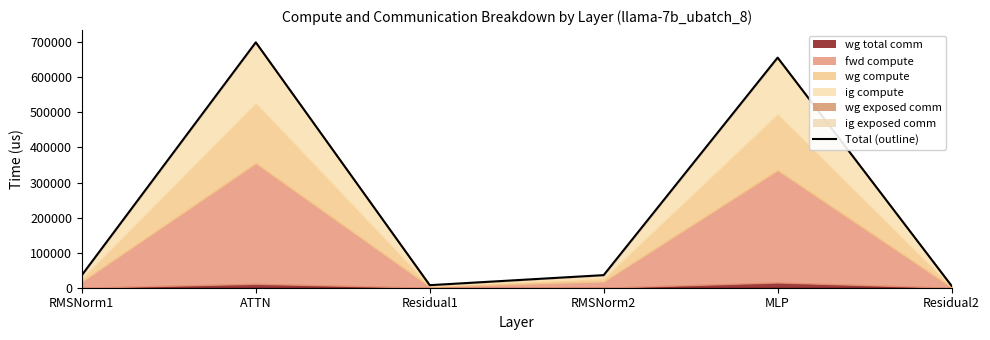

Reading right to left, list all the values displayed in this chart.

Residual2=5463.2	MLP=656360.2	RMSNorm2=35920.2	Residual1=7284.3	ATTN=699927.7	RMSNorm1=35920.2